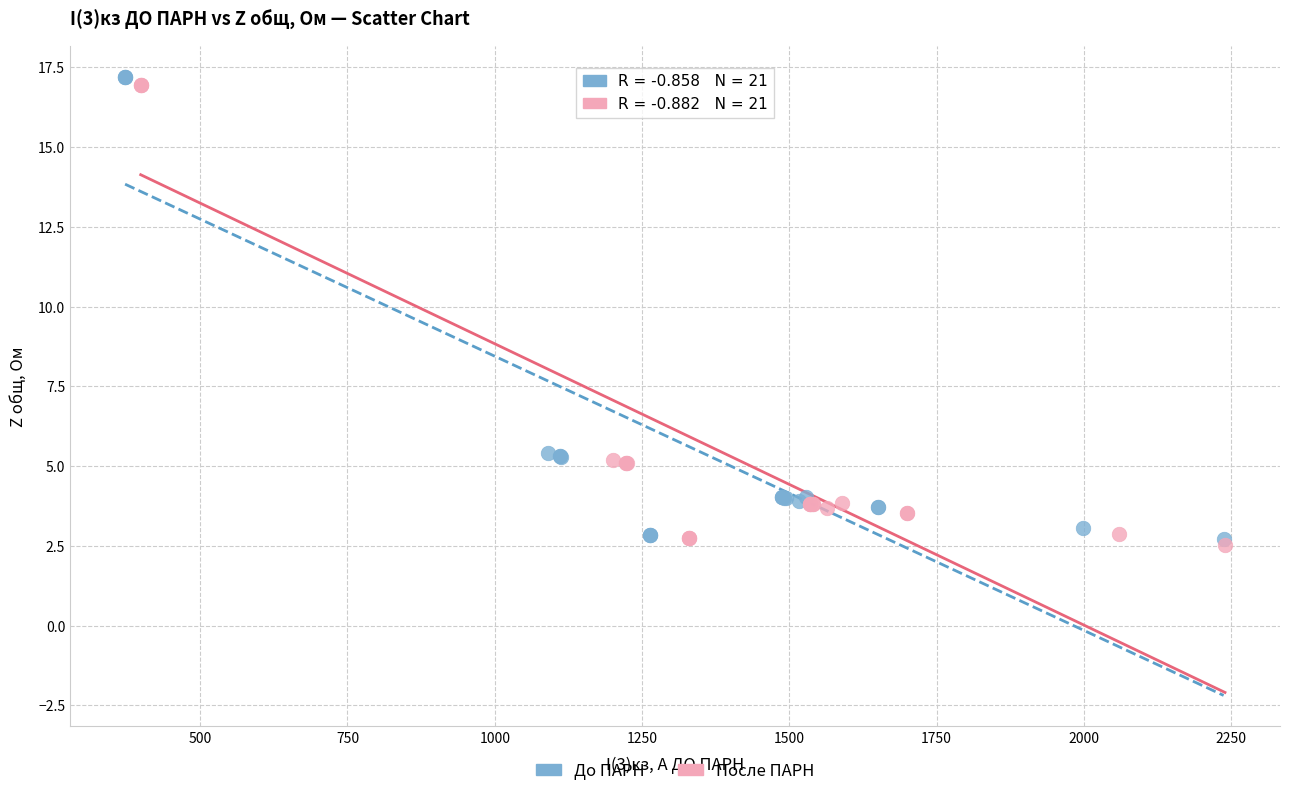

Which series has the largest Y range (max minus min)?

До ПАРН